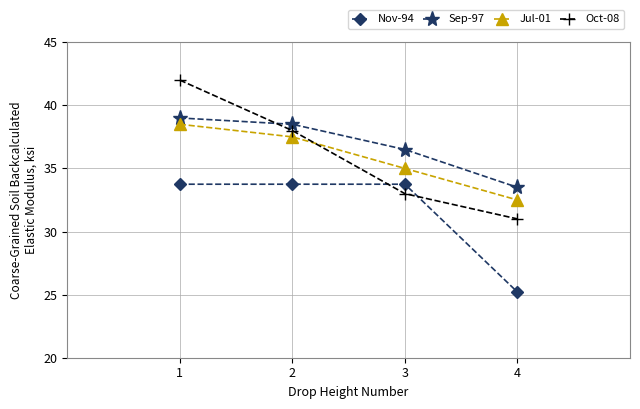

What is the total value across all series at 2?

147.8